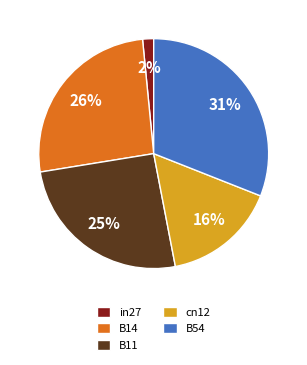

Count the number of slices in the pie.

5